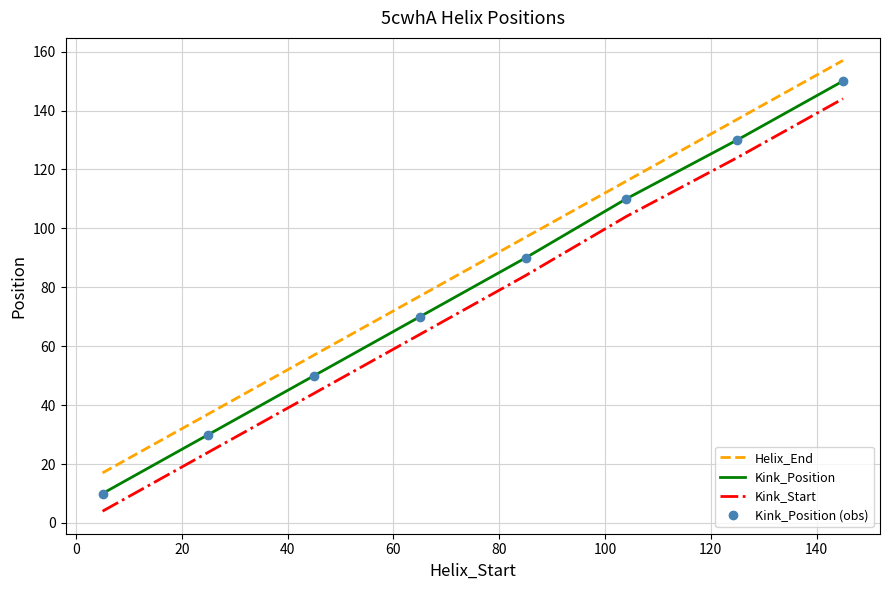

What are all the series names shown in the legend?

Helix_End, Kink_Position, Kink_Start, Kink_Position (obs)